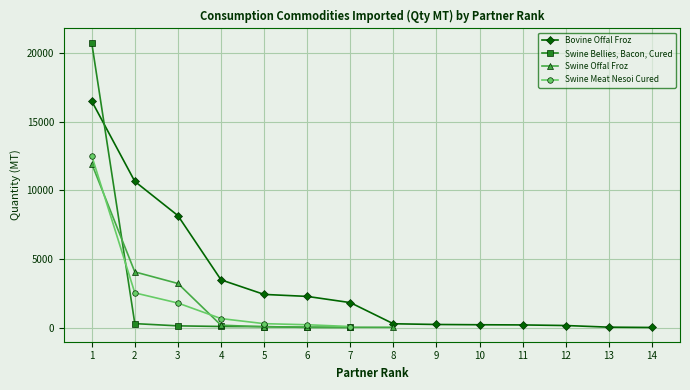

Is this an area chart (filled region under the line)?

No